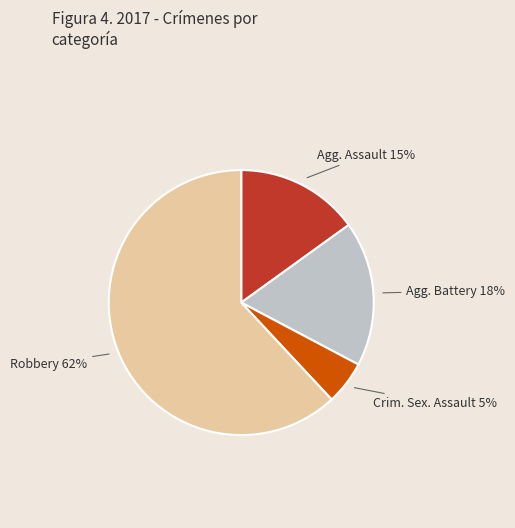

To the nearest percent, what is the difference between the largest and smallest slice percentages?

57%